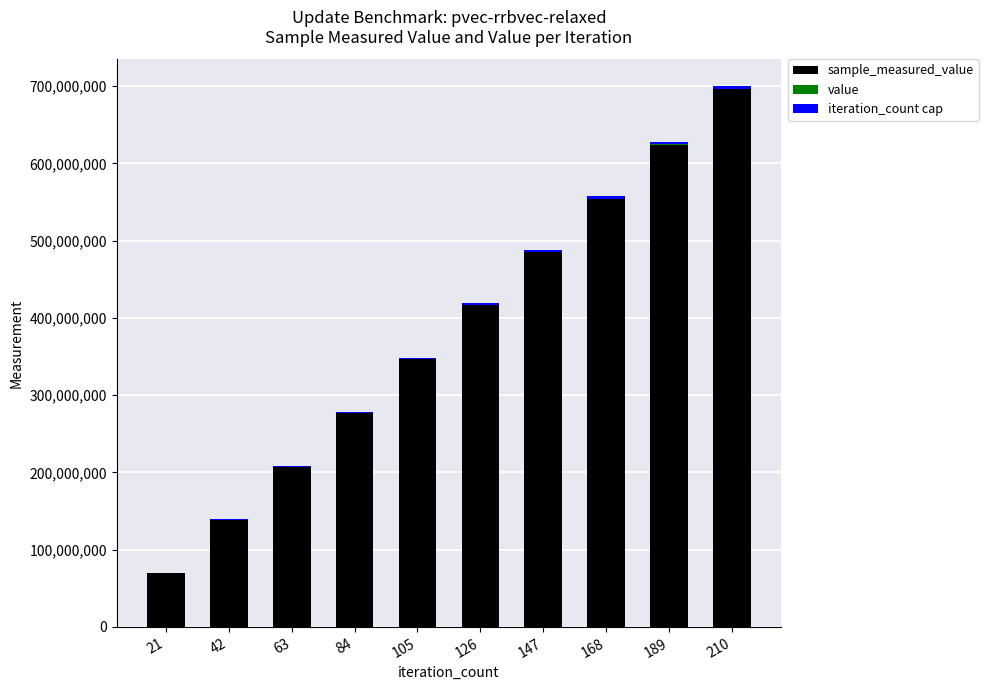

At which category is the sum across all series the highest?

210